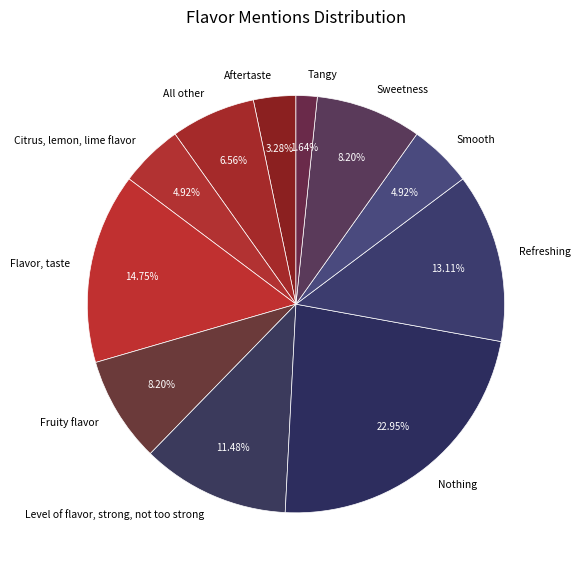

Is Fruity flavor the majority of the pie?

No